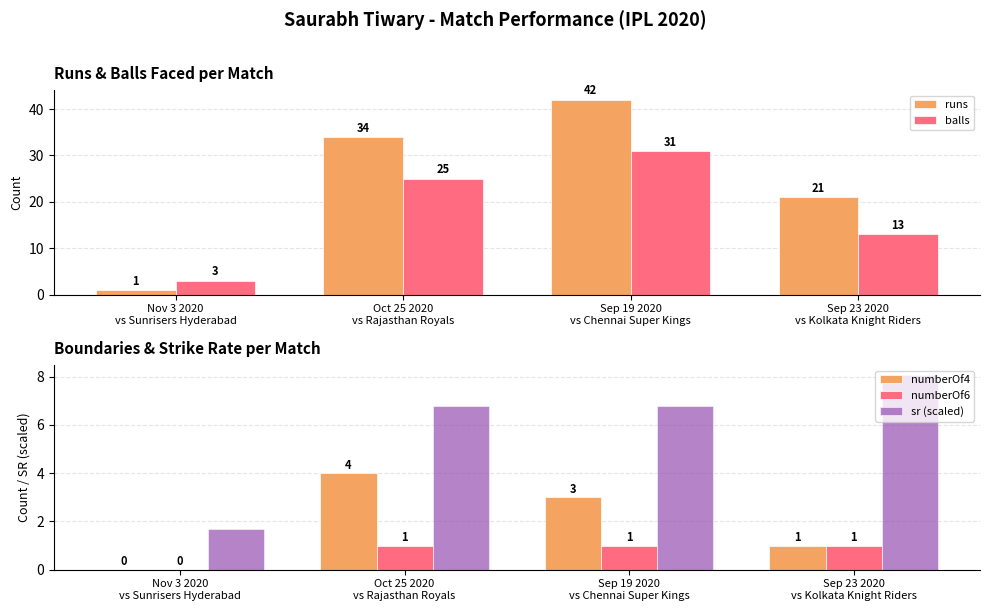

Reading right to left, transcribe all the data shown in this chart.

runs: 21.0	42.0	34.0	1.0
balls: 13.0	31.0	25.0	3.0
numberOf4: 1.0	3.0	4.0	0.0
numberOf6: 1.0	1.0	1.0	0.0
sr (scaled): 8.1	6.8	6.8	1.7